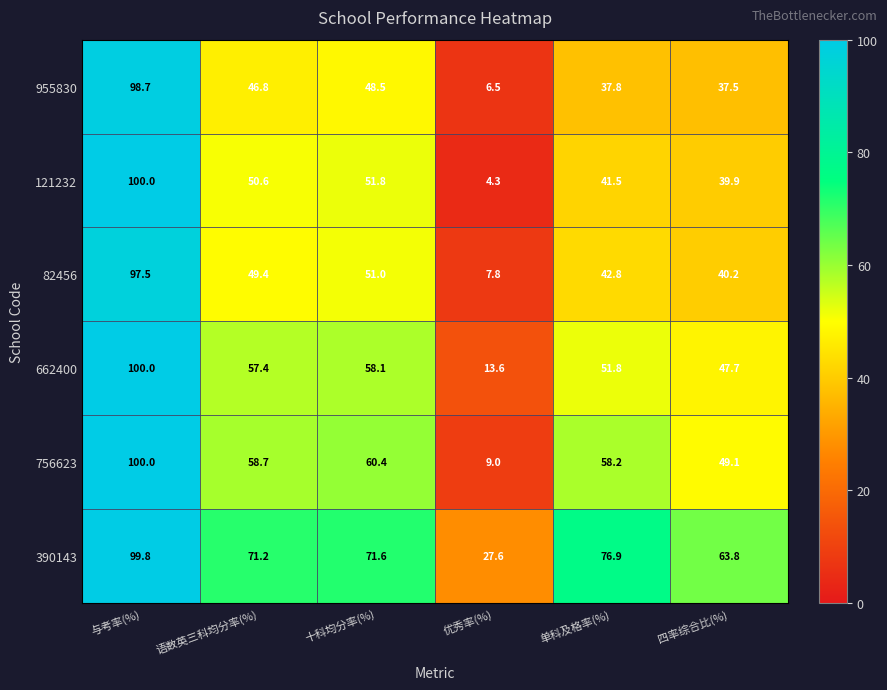

What is the minimum value shown in the chart?

4.3